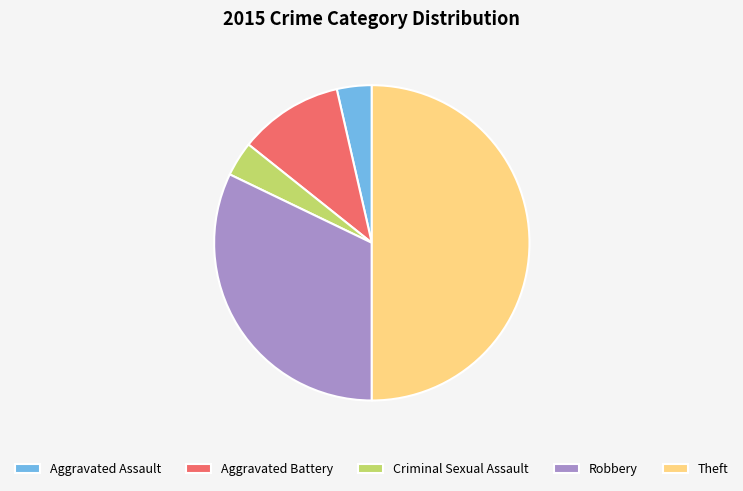

True or false: Theft accounts for 58% of the total.

False